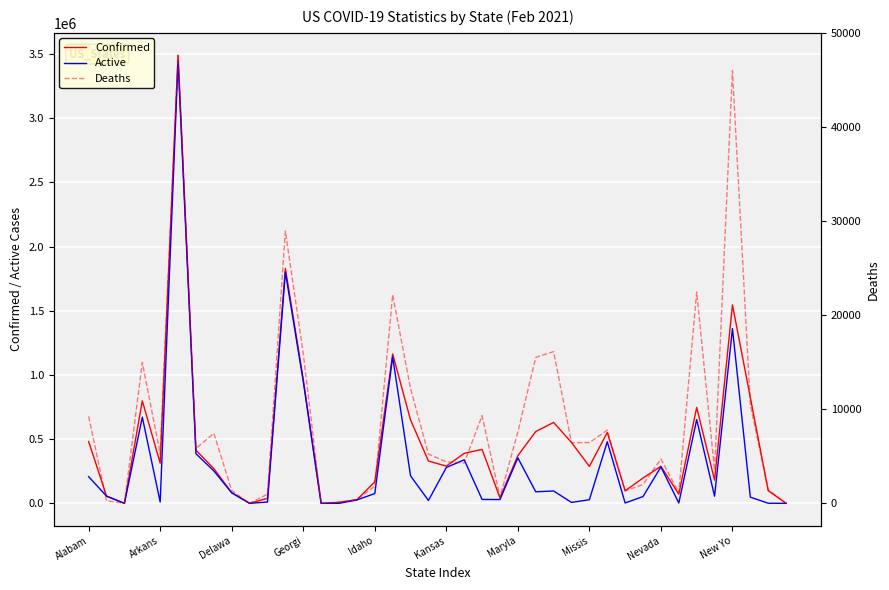

How many lines are shown in the chart?

3